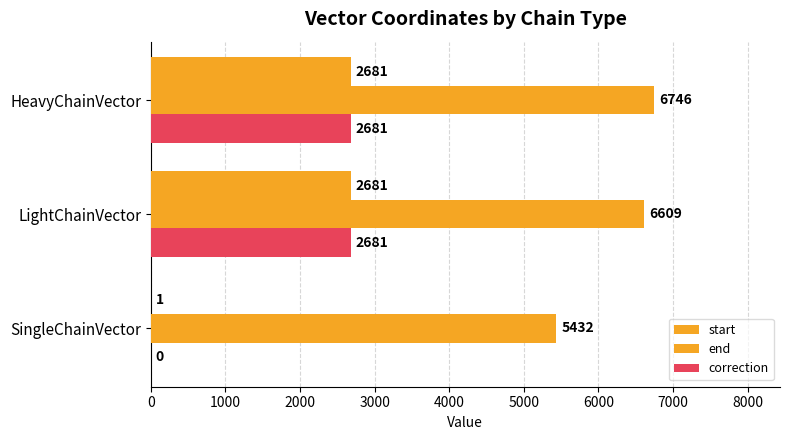

How many distinct data groups are displayed?

3